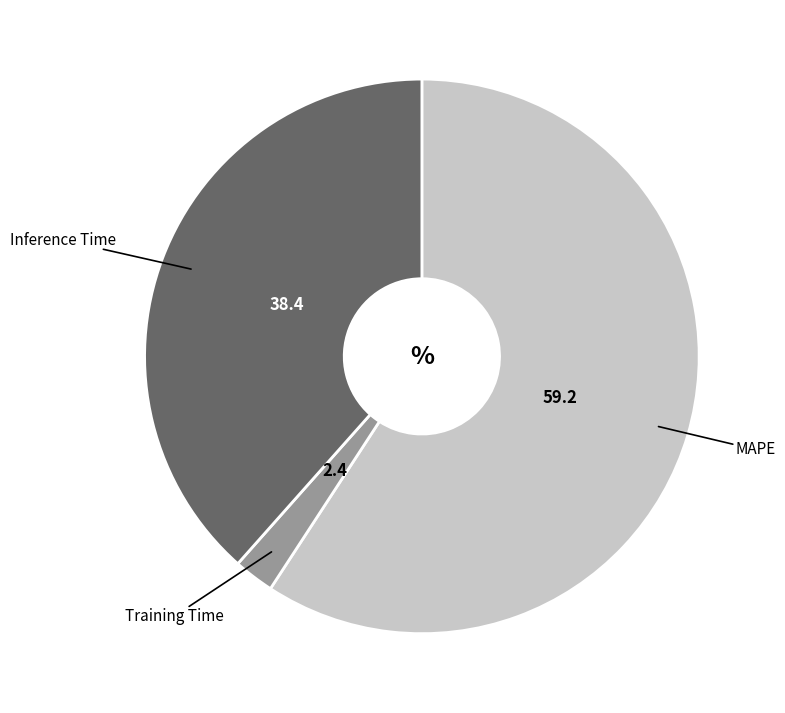

How many segments does this pie chart have?

3